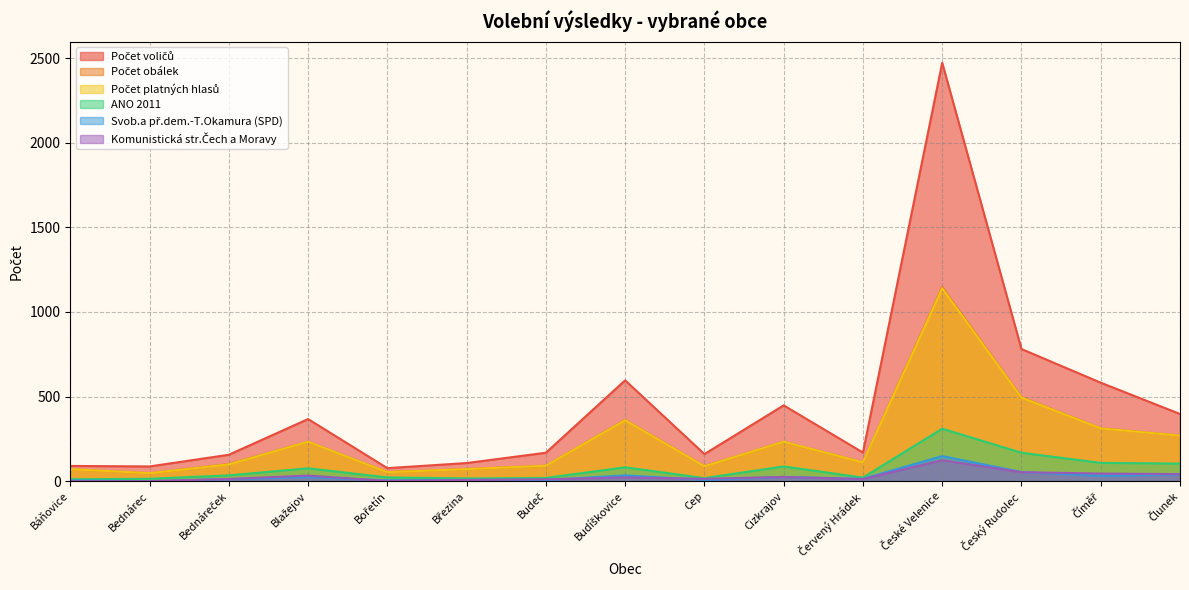

In Svob.a př.dem.-T.Okamura (SPD), how many points are lower than both neighbors (excluding endpoints)?

6